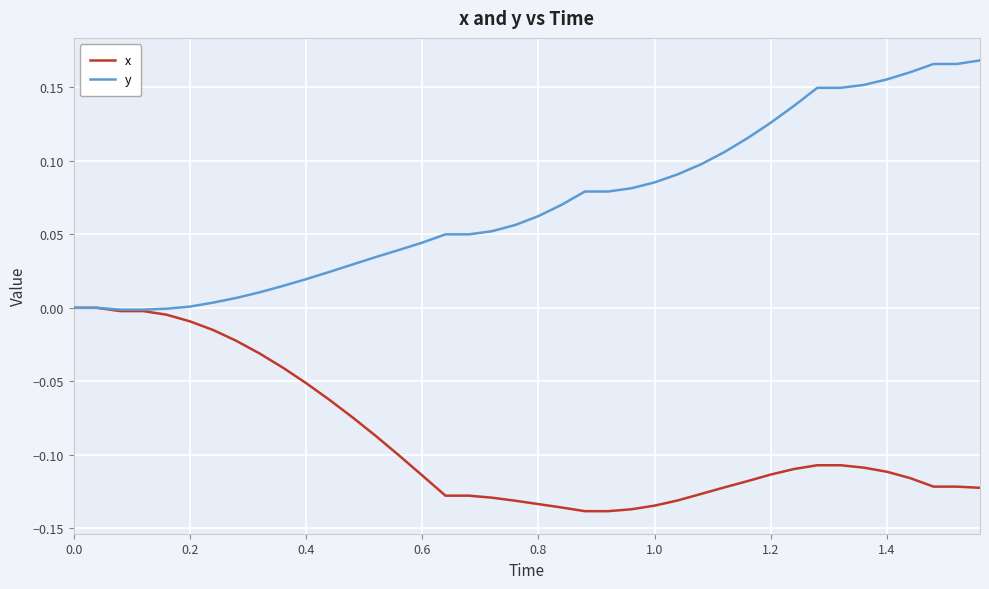

Which series has the largest total across all categories?

y